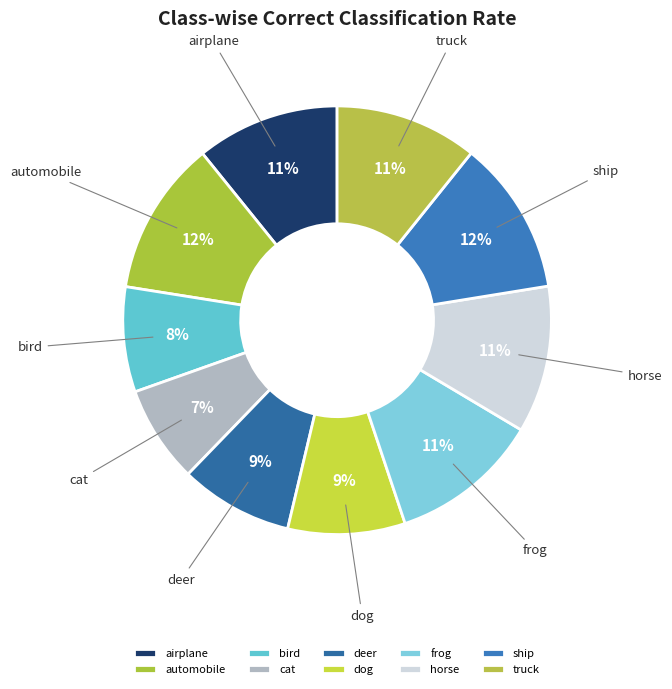

Does cat represent more than half of the total?

No